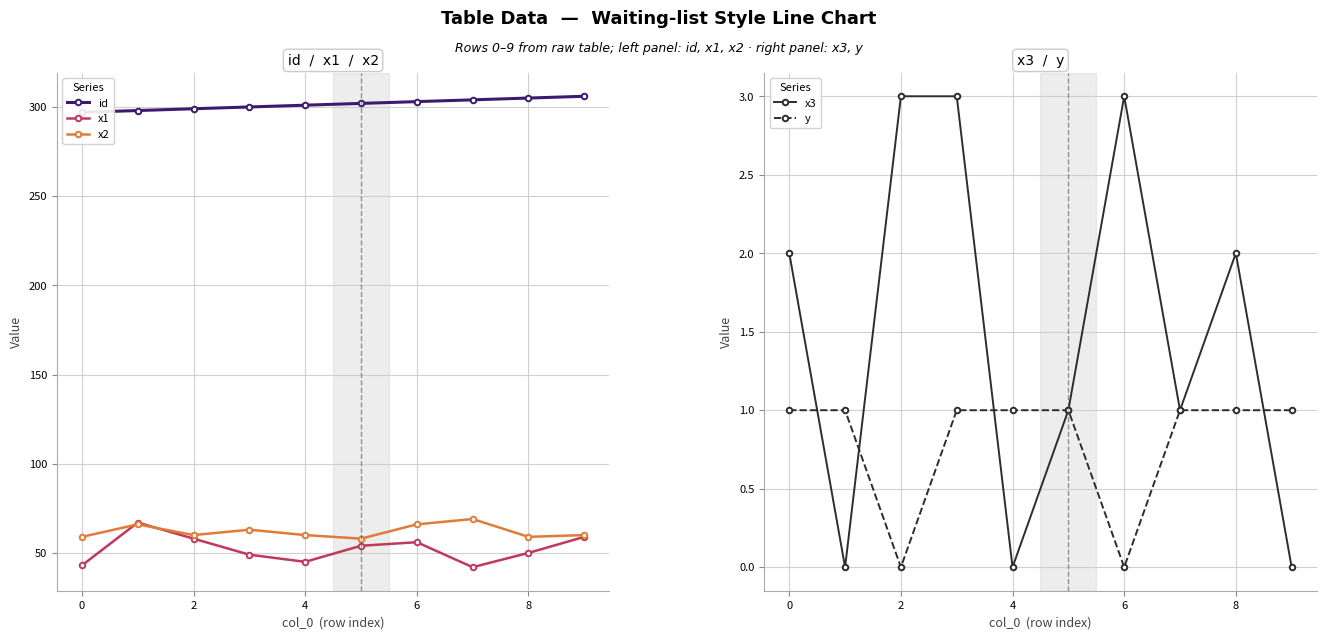

How many lines are shown in the chart?

5